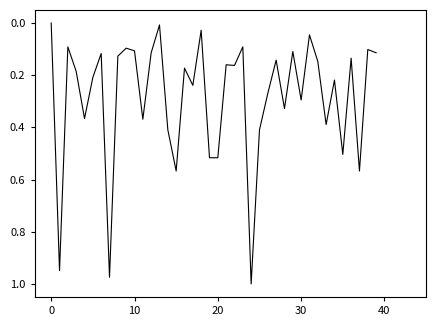

How many lines are shown in the chart?

1